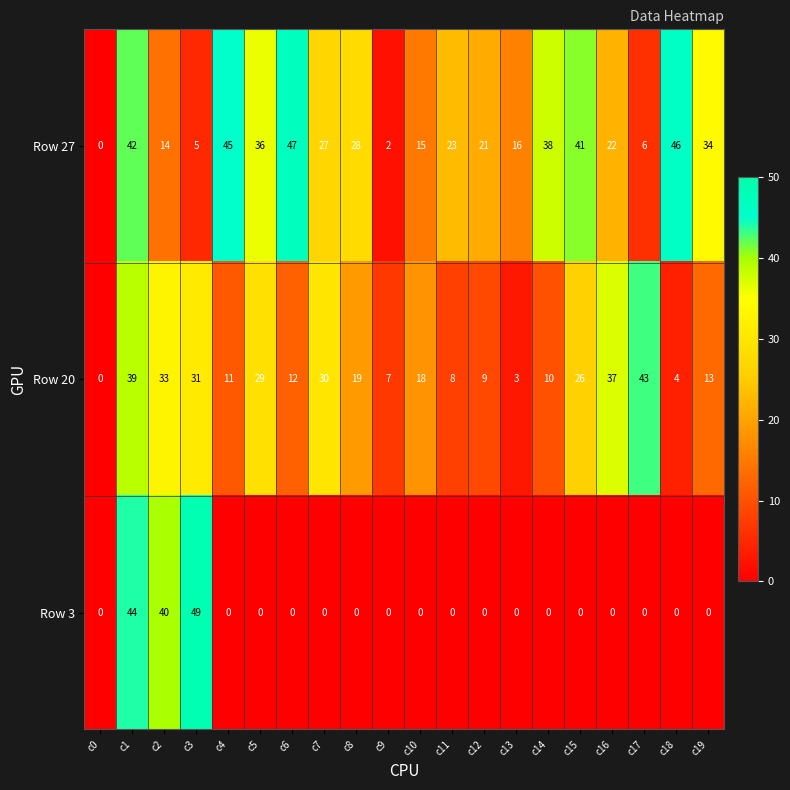

Is it true that Row 27 equals 49 at c5?

False